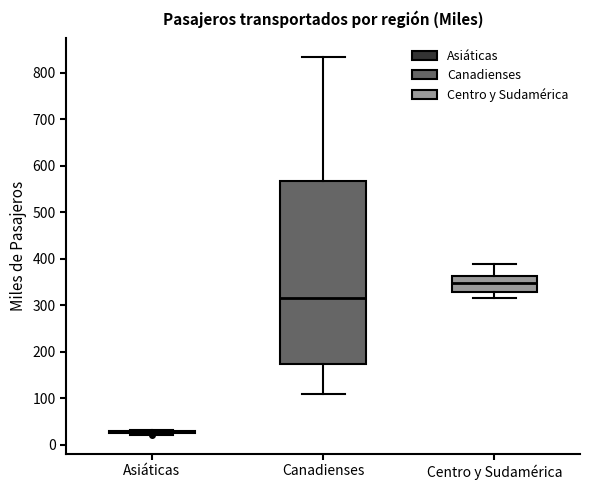

Reading left to right, transcribe this box plot: for each box, give where its median line is, the range the box spans, and where its two whiskers end, as read against the y-axis. The values are not printed on the chart, so give them approximately, as read against the axis.

Asiáticas: box collapsed to a line at 30, whiskers 20 to 30
Canadienses: median 310, box 170 to 570, whiskers 110 to 830
Centro y Sudamérica: median 350, box 330 to 360, whiskers 310 to 390